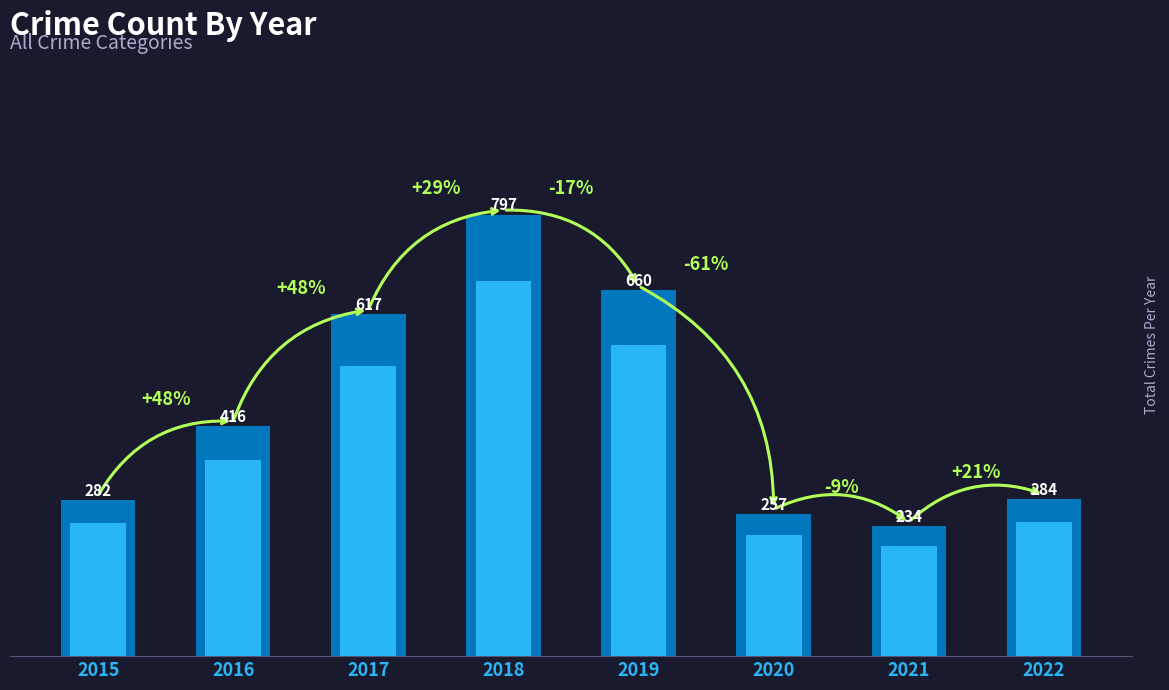

What is the sum of all values?

3547